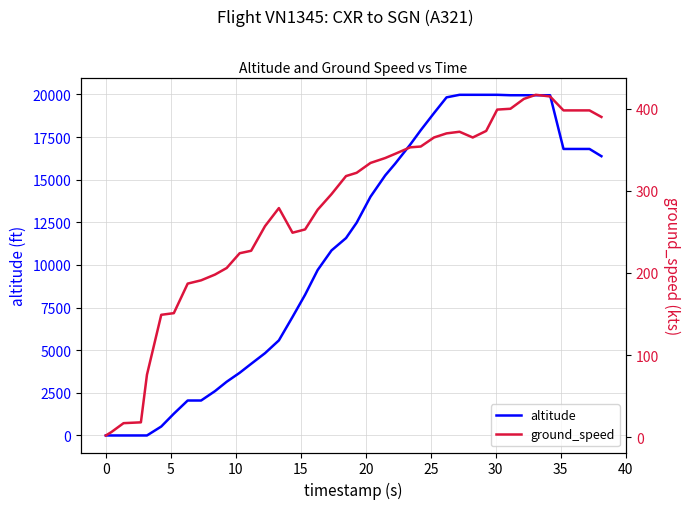

What is the maximum value for altitude?

19975